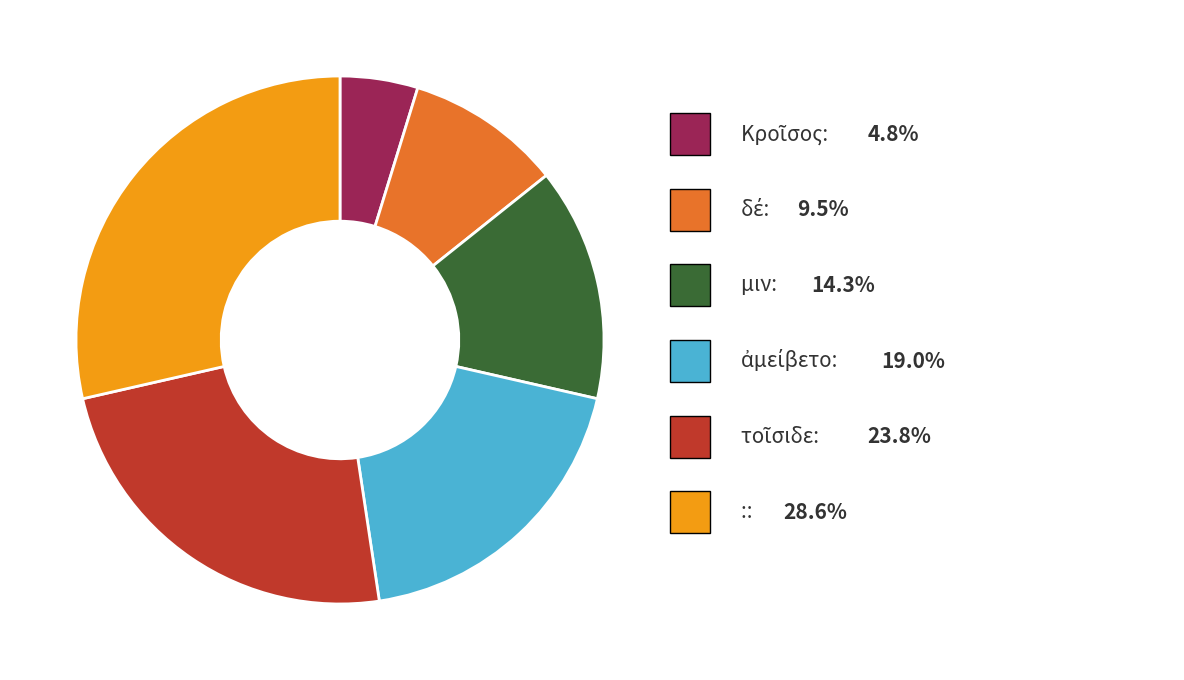

Does any single category account for the majority?

No